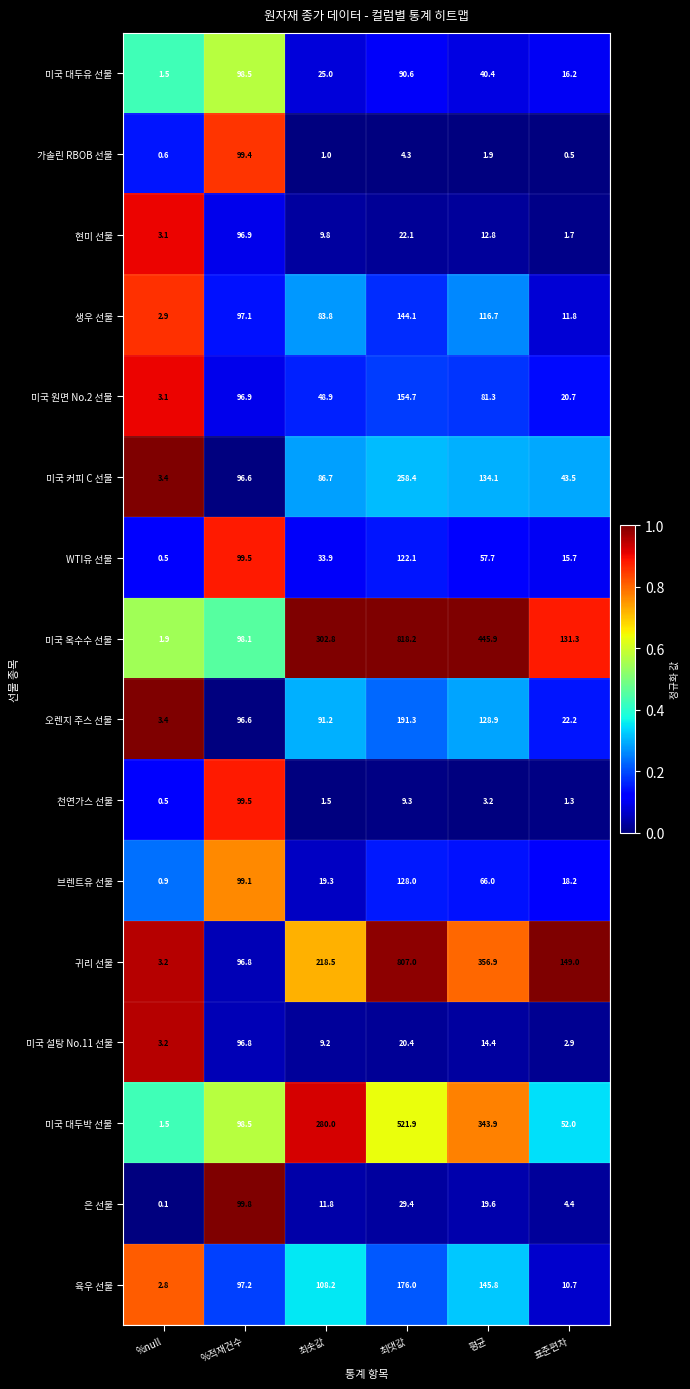

What value does the 생우 선물 series have at 최댓값?

144.1